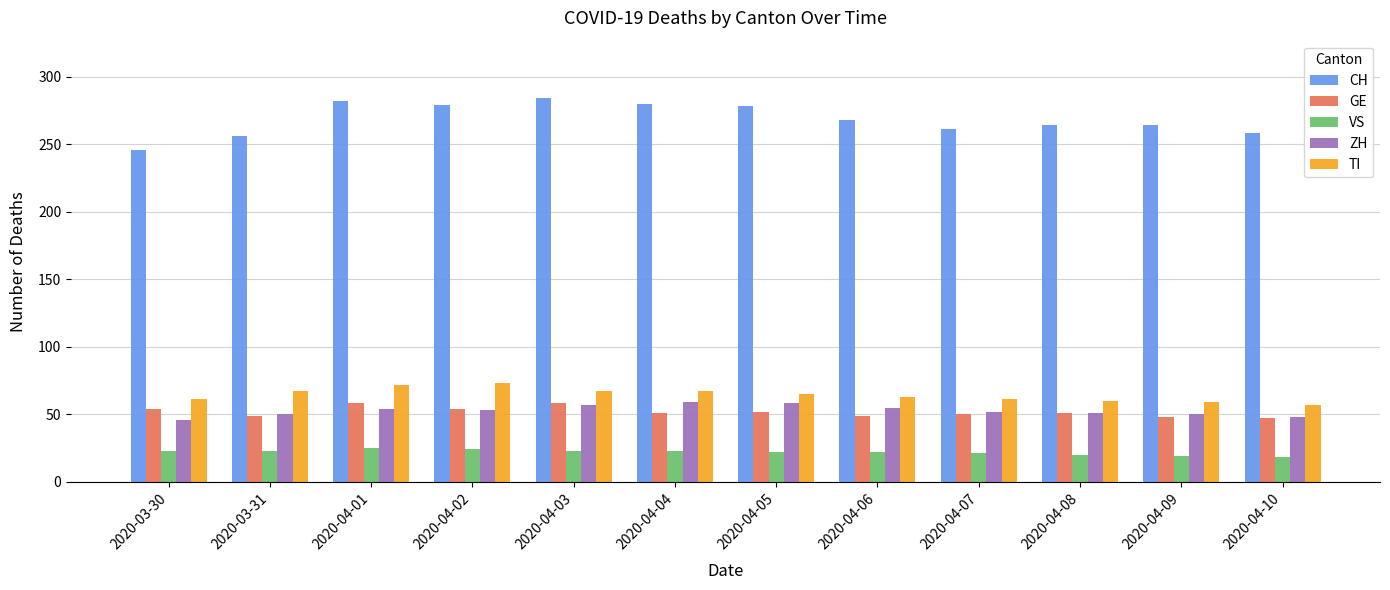

The ZH series shows 48 at 2020-04-10. True or false?

True